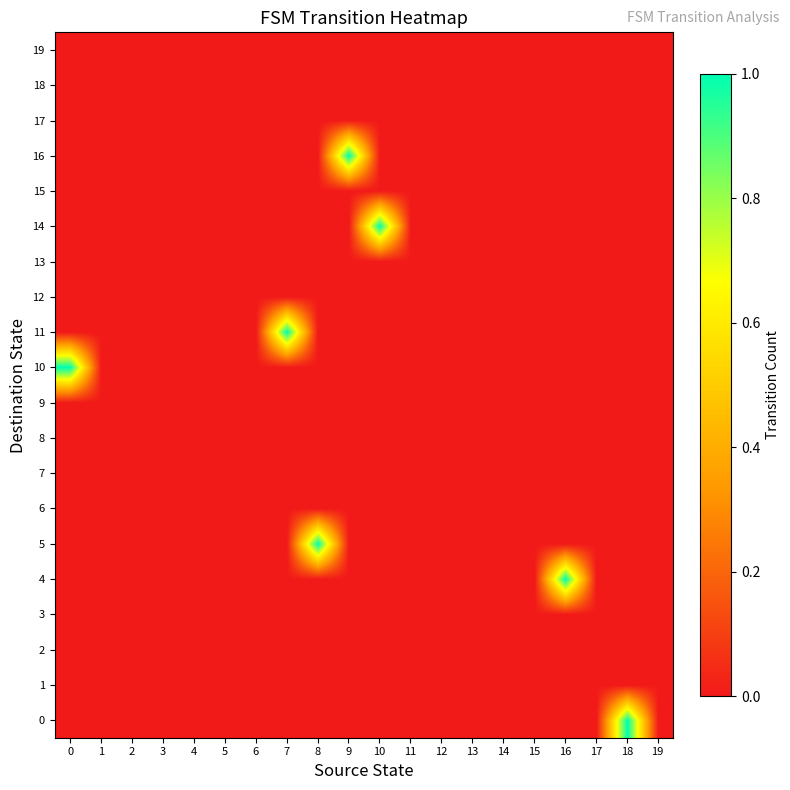

Which category has the highest value across all series?

18